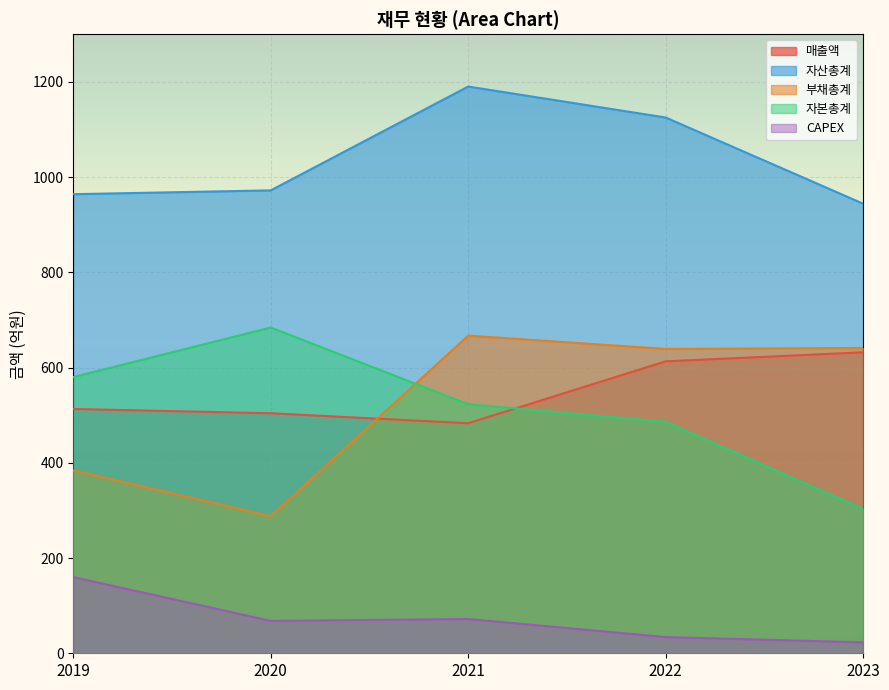

Which has a higher value, 2022 or 2020?

2022